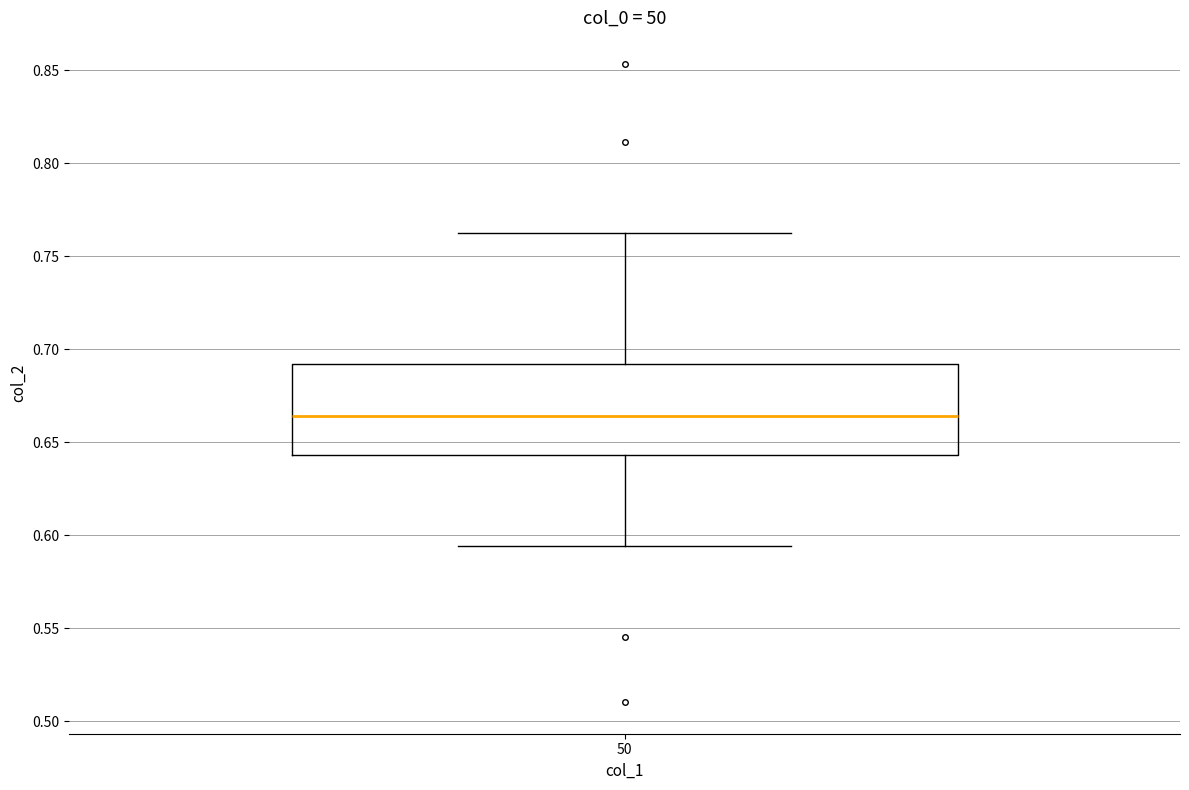

Transcribe this box plot: give where the median line is, the range the box spans, and where the two whiskers end, as read against the y-axis. The values are not printed on the chart, so give them approximately, as read against the axis.

median 0.665, box 0.645 to 0.690, whiskers 0.595 to 0.760